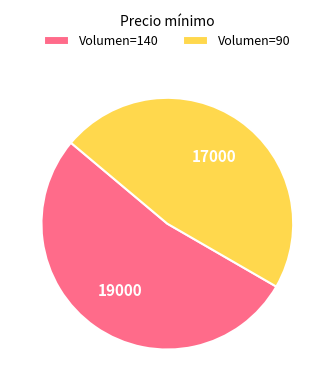

What is the ratio of the value at Volumen=90 to the value at Volumen=140?

0.9